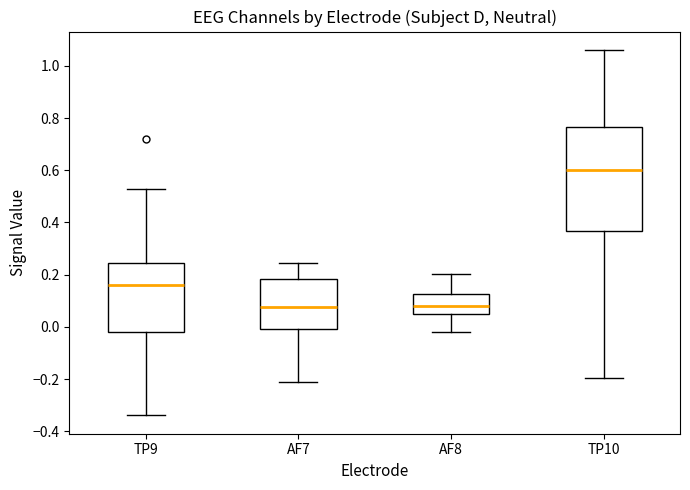

Reading left to right, transcribe this box plot: for each box, give where its median line is, the range the box spans, and where its two whiskers end, as read against the y-axis. The values are not printed on the chart, so give them approximately, as read against the axis.

TP9: median 0.16, box -0.02 to 0.24, whiskers -0.34 to 0.52
AF7: median 0.08, box 0.00 to 0.18, whiskers -0.22 to 0.24
AF8: median 0.08, box 0.06 to 0.12, whiskers -0.02 to 0.20
TP10: median 0.60, box 0.36 to 0.76, whiskers -0.20 to 1.06